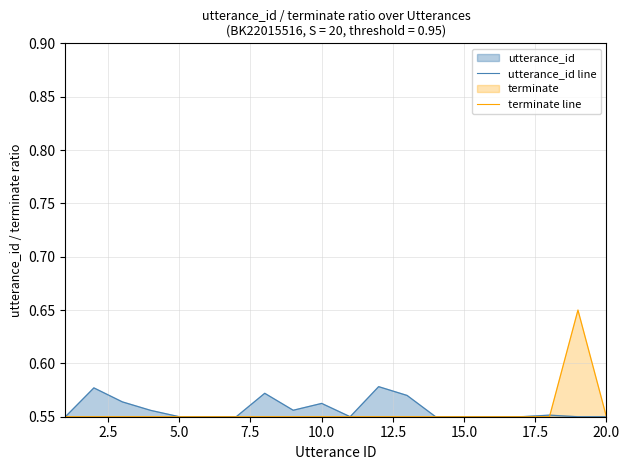

What is the sum of all terminate line values?

11.1